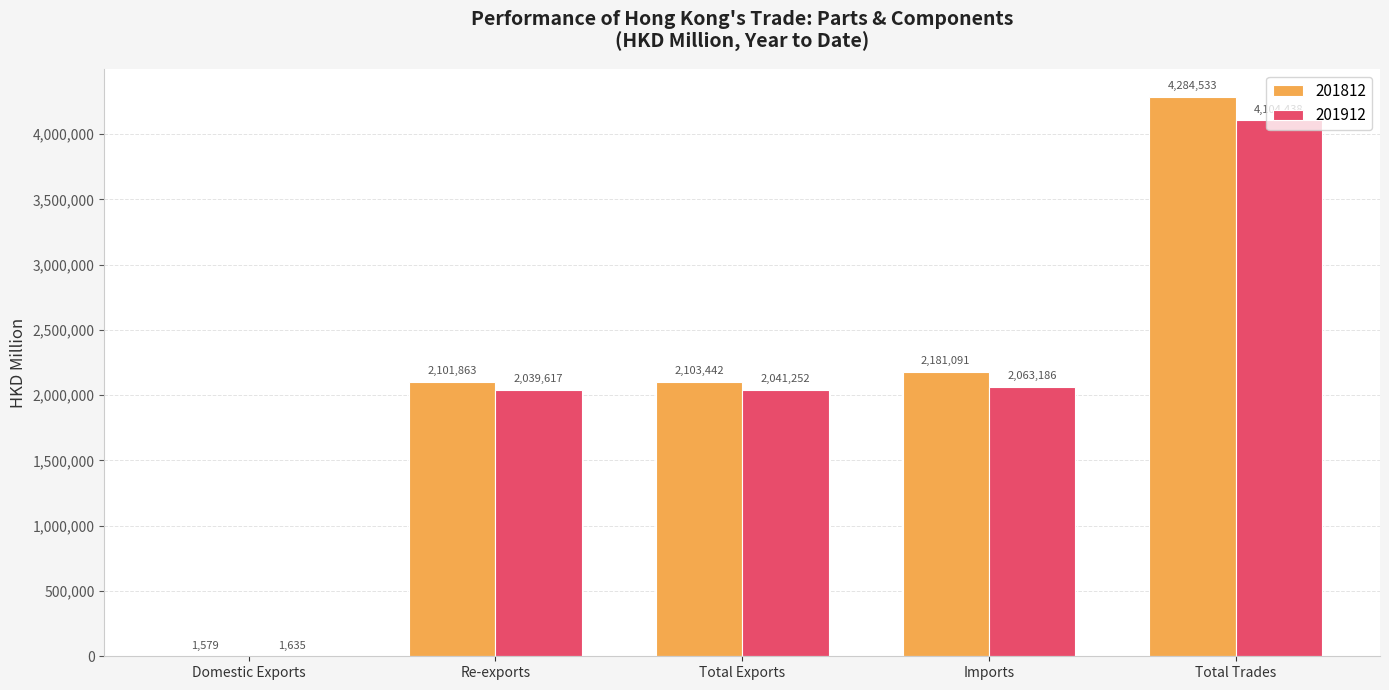

Which series changed the most between Domestic Exports and Imports?

201812